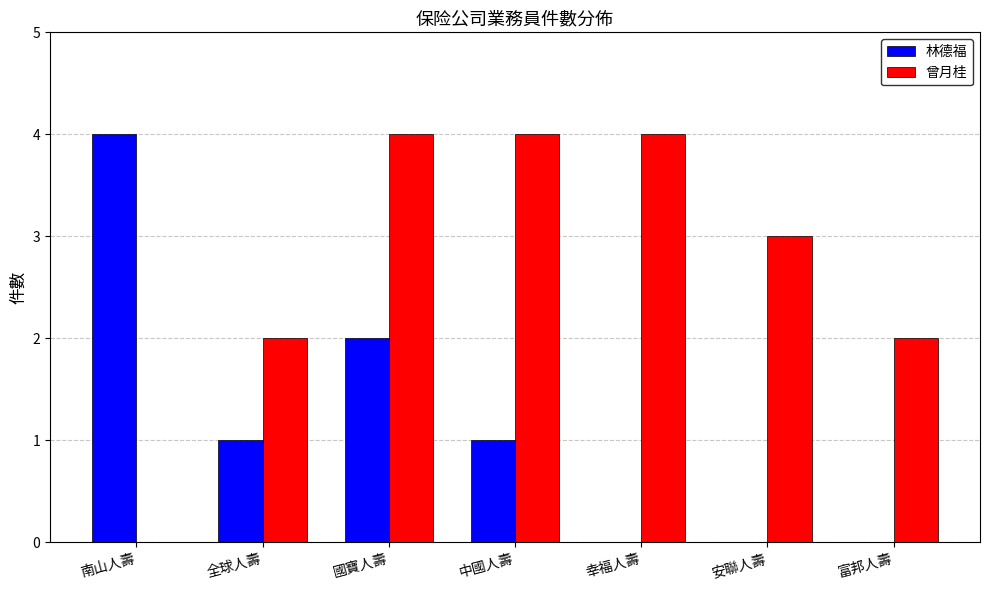

What is the sum of the 曾月桂 values at 幸福人壽 and 富邦人壽?

6